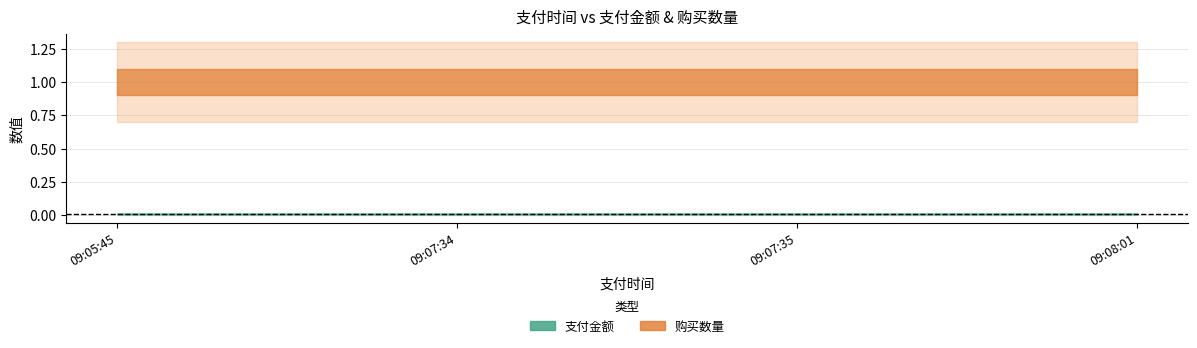

The value of 支付金额 at 09:07:34 is 0.0. True or false?

True